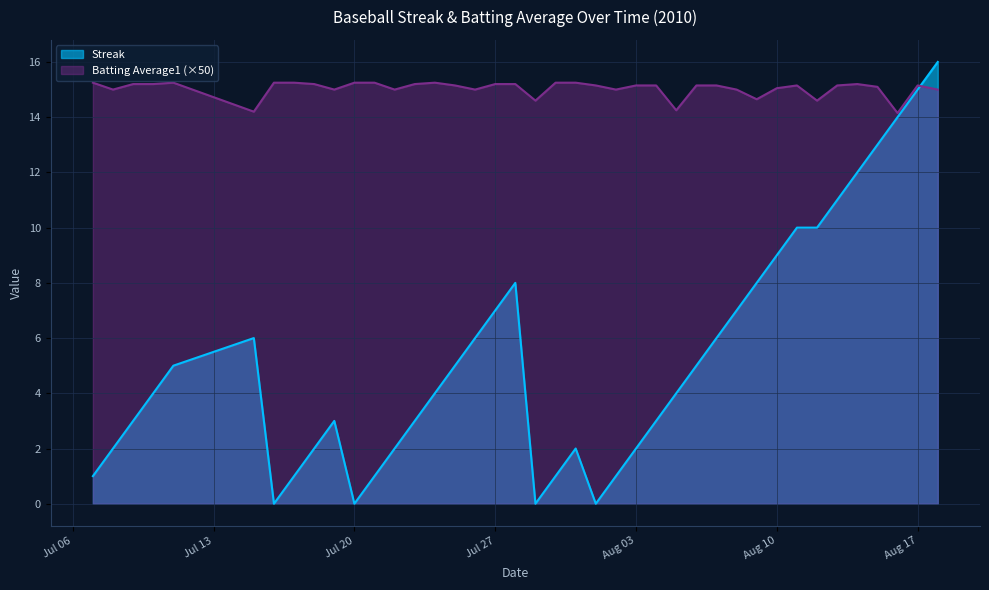

How many data points in Streak are less than 4?

18